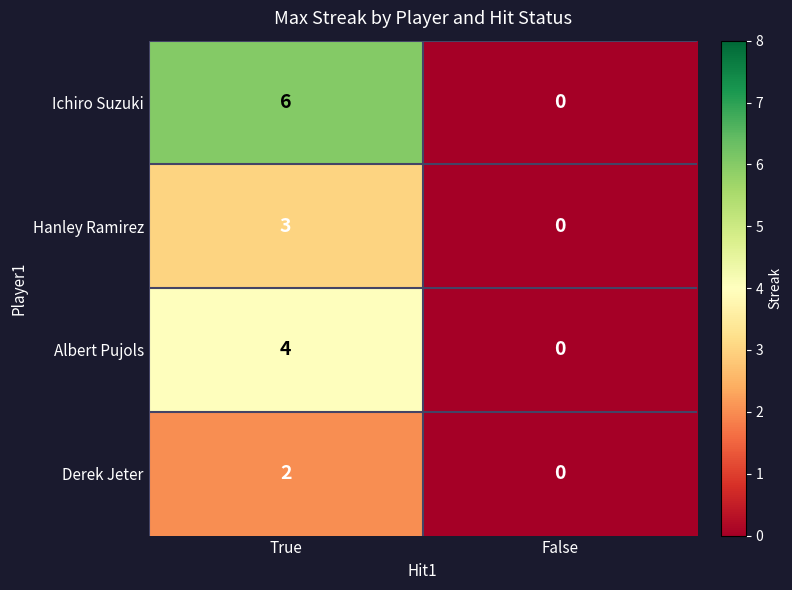

Where is Hanley Ramirez nearest to the value 1?

False